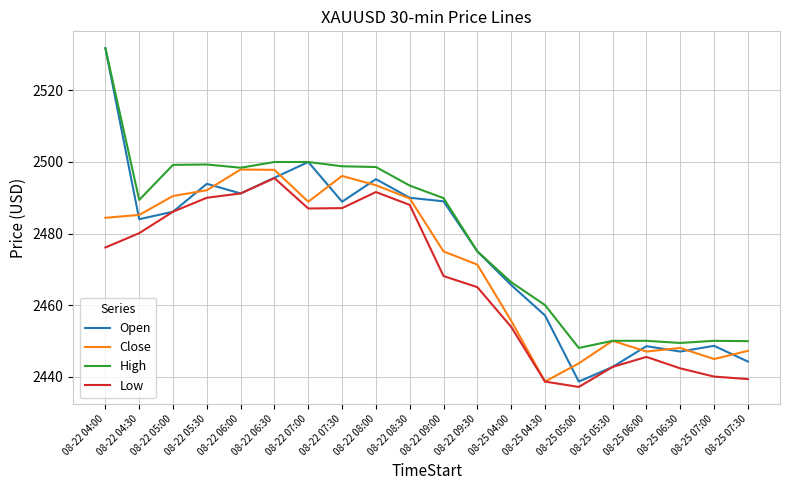

What position from the left is 08-25 06:00?

17